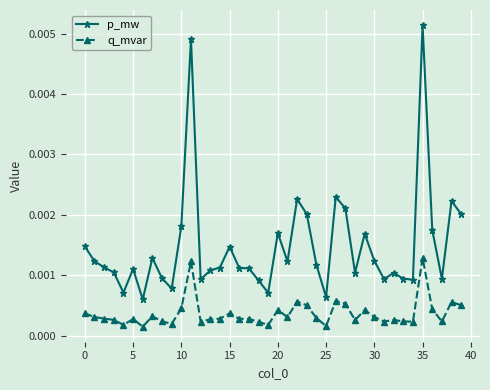

How many q_mvar values are between 0 and 1?

40